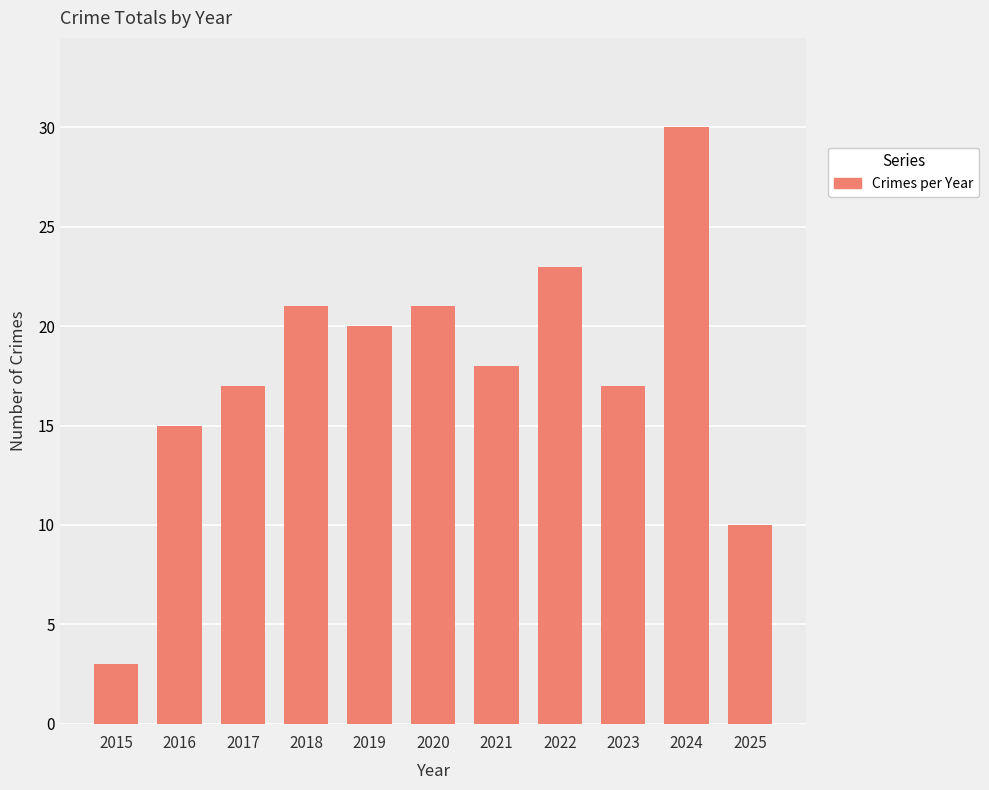

What is the minimum value shown in the chart?

3